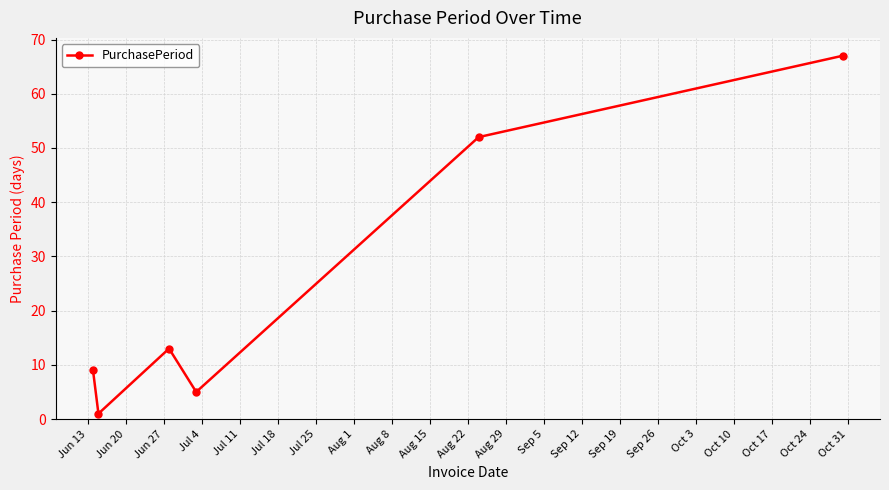

True or false: the data has more than 2 interior local peaks.

False